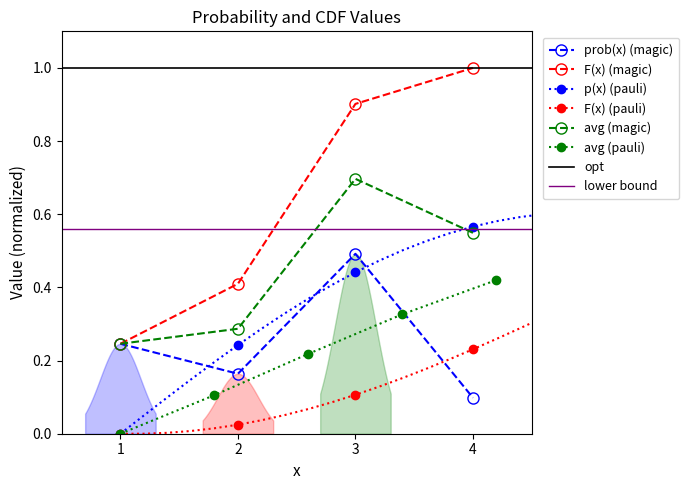

The prob(x) (magic) series shows 0.5 at 3. True or false?

True